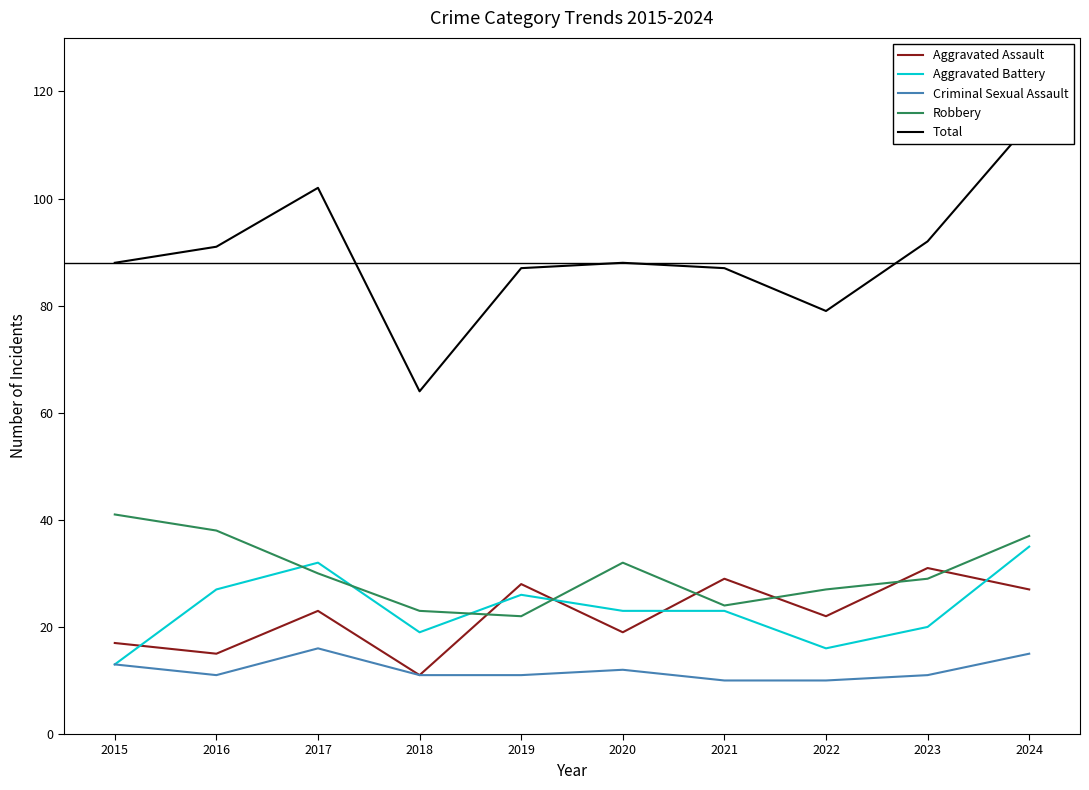

Reading left to right, transcribe all the data shown in this chart.

Aggravated Assault: 17	15	23	11	28	19	29	22	31	27
Aggravated Battery: 13	27	32	19	26	23	23	16	20	35
Criminal Sexual Assault: 13	11	16	11	11	12	10	10	11	15
Robbery: 41	38	30	23	22	32	24	27	29	37
Total: 88	91	102	64	87	88	87	79	92	114